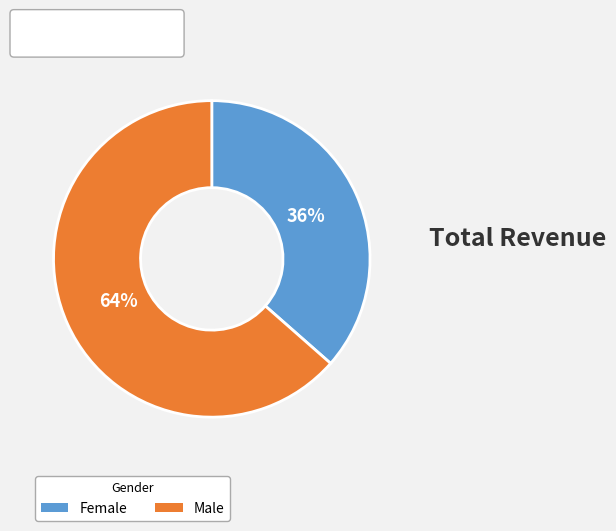

Which slice is the largest?

Male